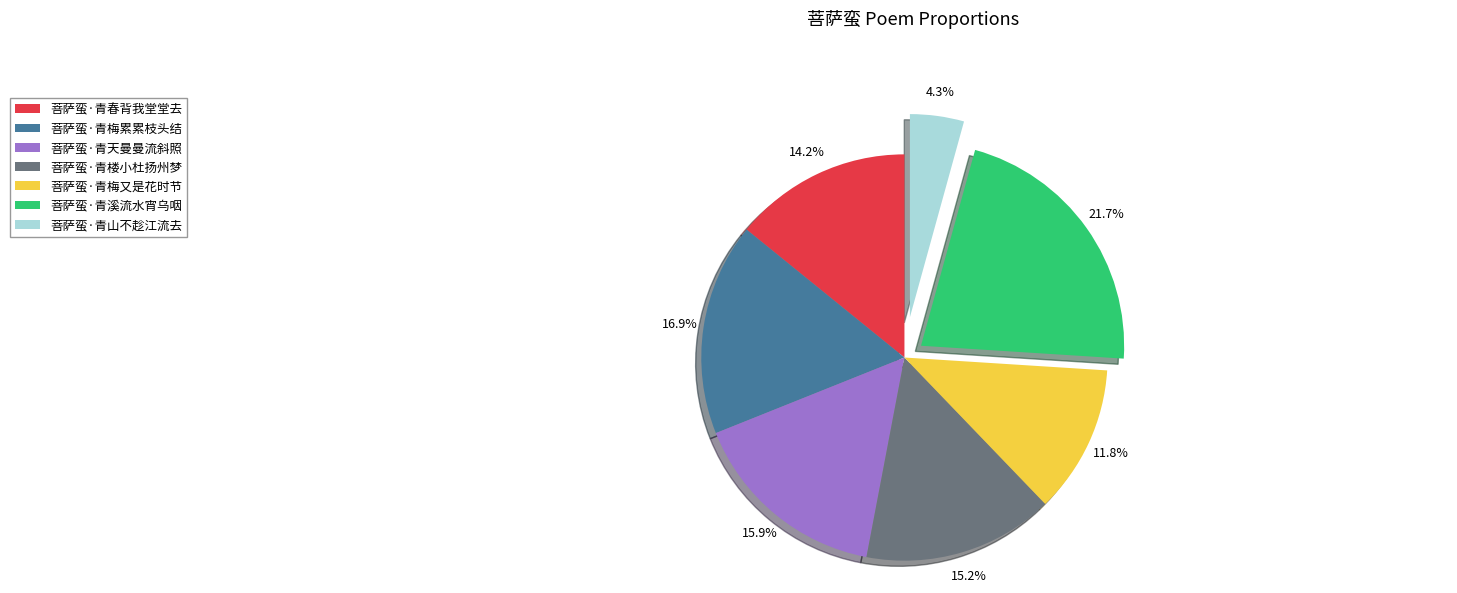

Is 菩萨蛮·青梅又是花时节 the majority of the pie?

No